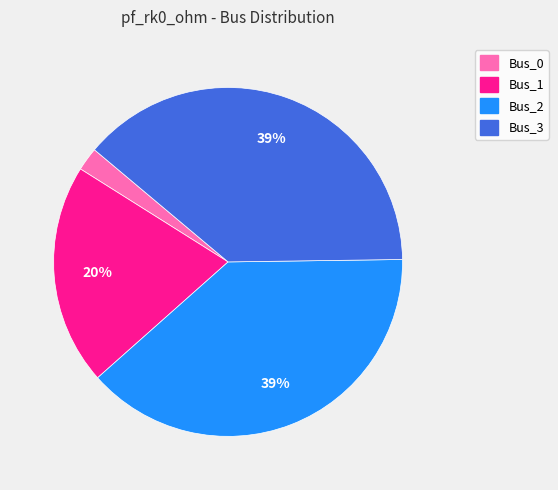

To the nearest percent, what is the average slice percentage?

25%